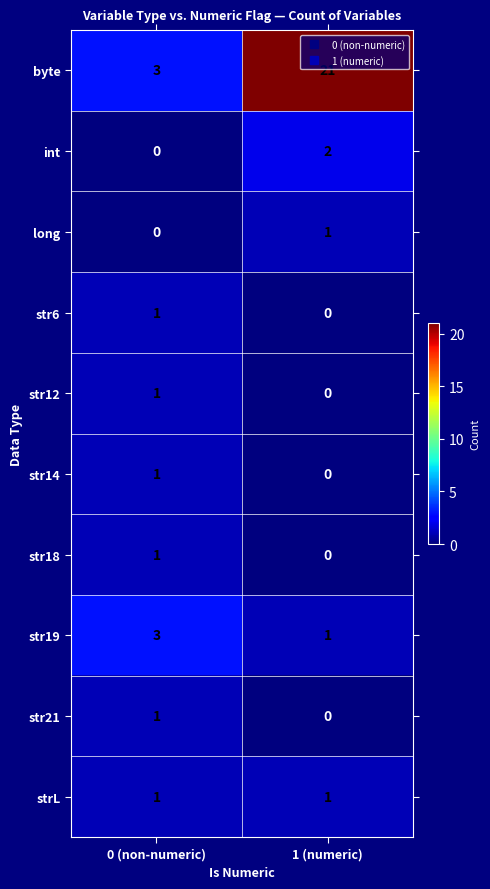

At which category is the sum across all series the highest?

1 (numeric)